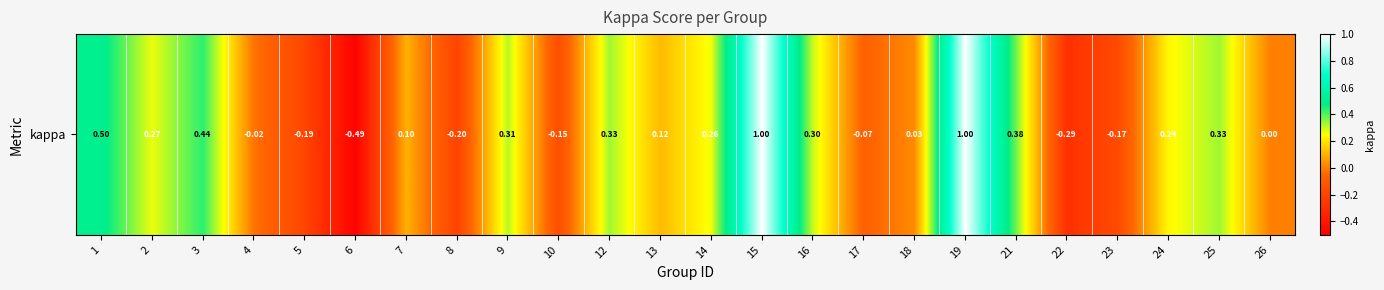

Where is the data nearest to the value 0?

26